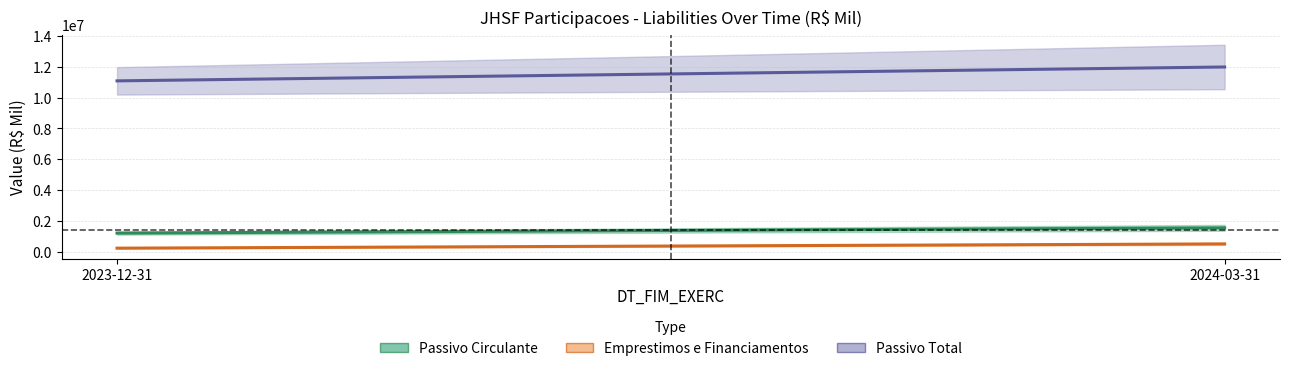

What position from the right is 2023-12-31?

2